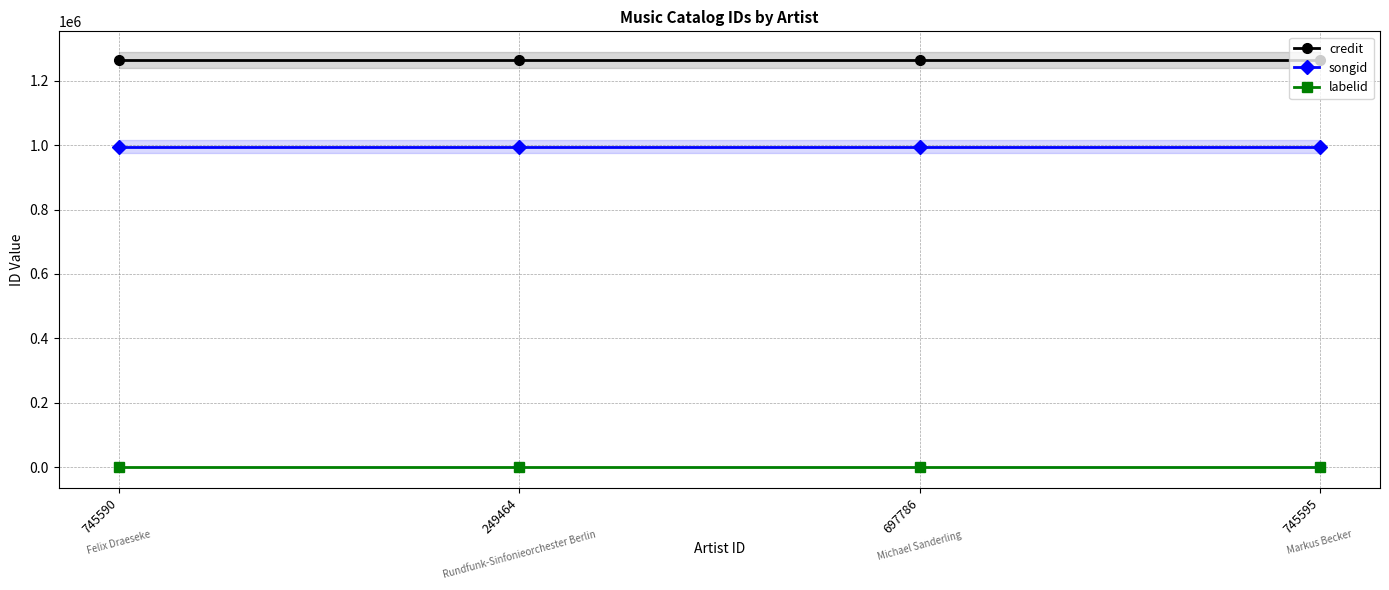

Count the number of data series in this chart.

3